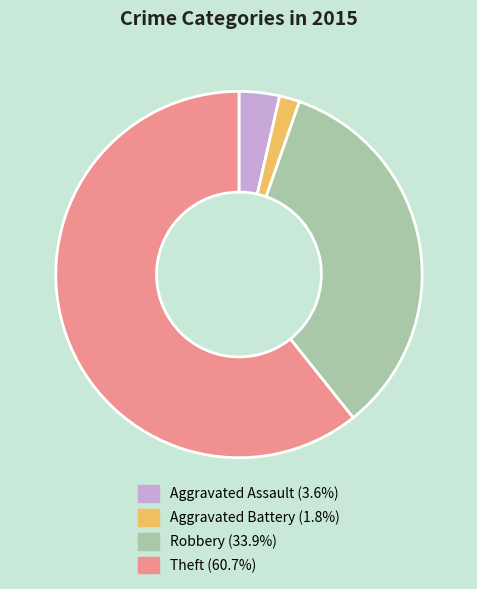

The Robbery slice represents 39% of the pie. True or false?

False